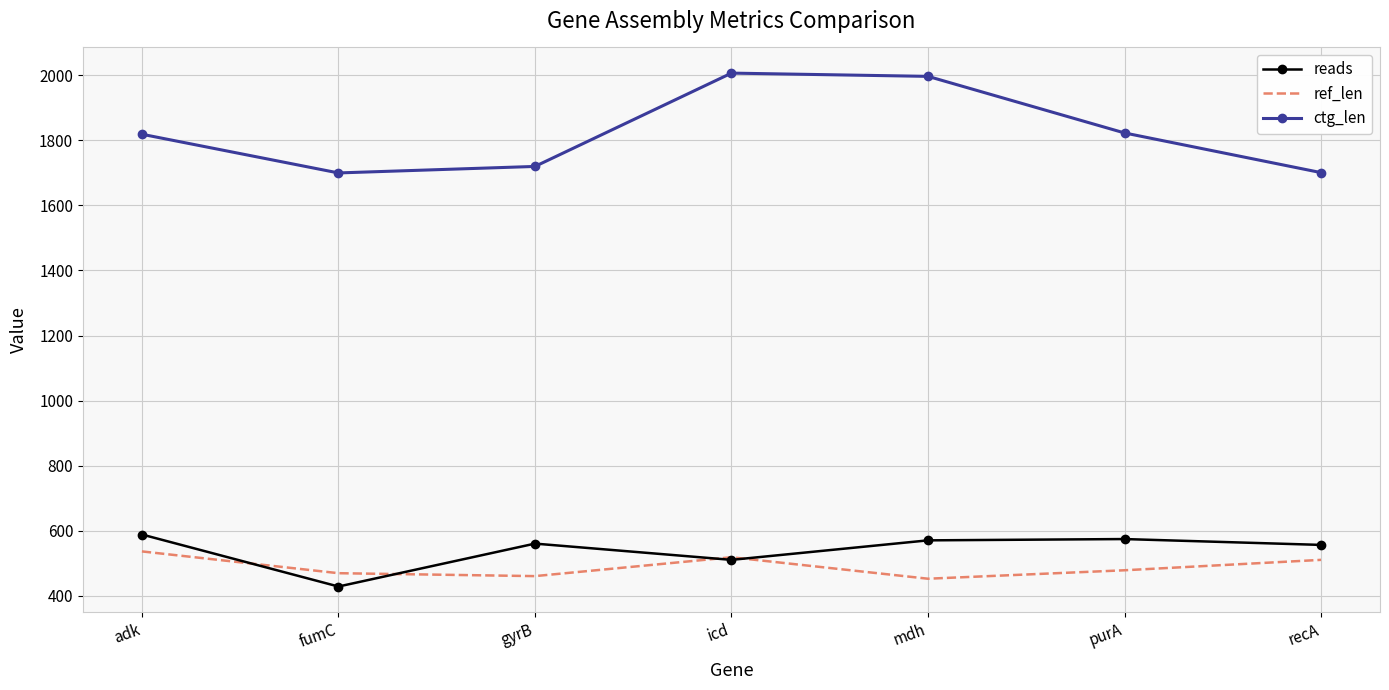

True or false: ctg_len and ref_len intersect in this chart.

False